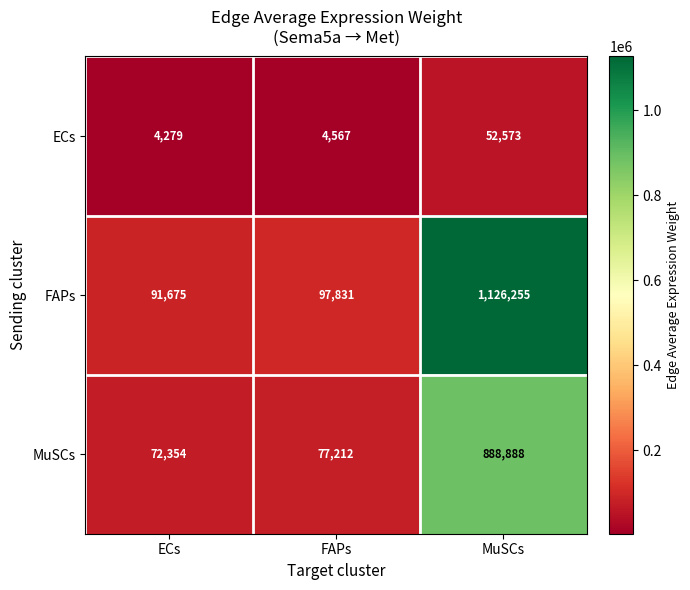

Count the number of categories in the chart.

3